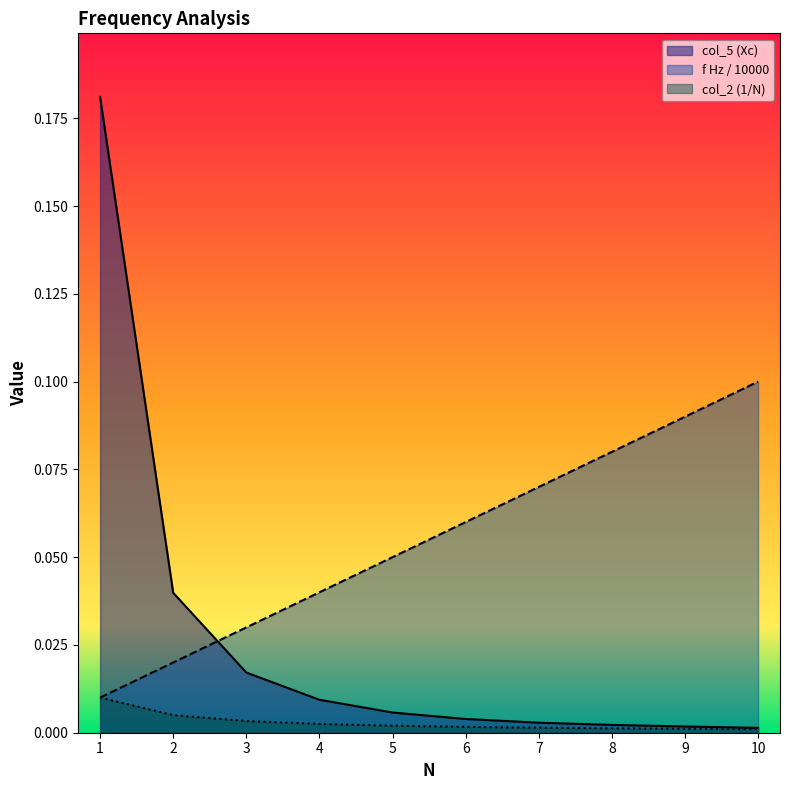

Reading left to right, list all the values displayed in this chart.

col_5 (Xc): 1=0.2	2=0.0	3=0.0	4=0.0	5=0.0	6=0.0	7=0.0	8=0.0	9=0.0	10=0.0
f Hz (scaled): 1=0.0	2=0.0	3=0.0	4=0.0	5=0.1	6=0.1	7=0.1	8=0.1	9=0.1	10=0.1
col_2 (1/N): 1=0.0	2=0.0	3=0.0	4=0.0	5=0.0	6=0.0	7=0.0	8=0.0	9=0.0	10=0.0